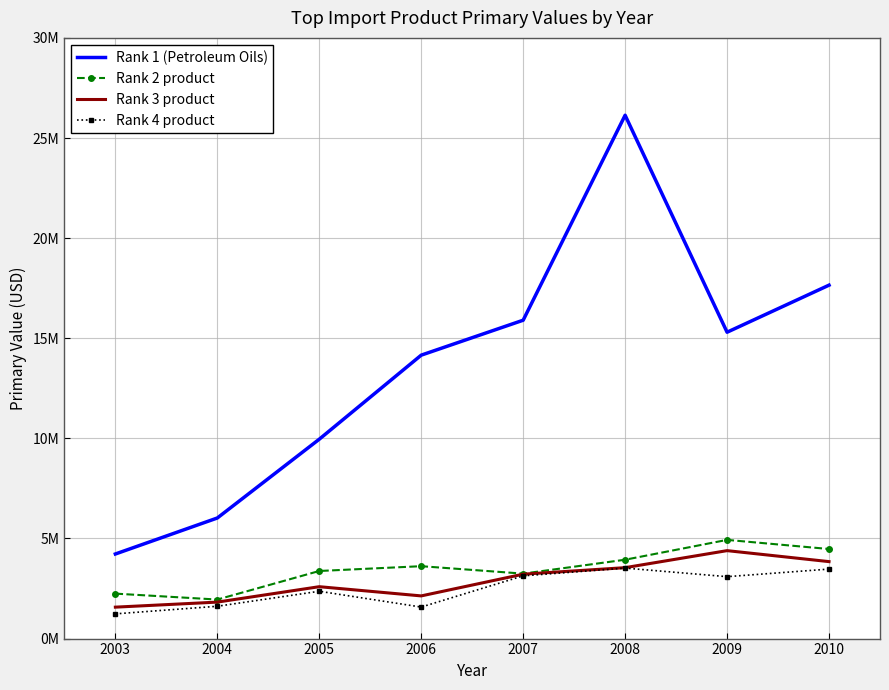

What are all the series names shown in the legend?

Rank 1 (Petroleum Oils), Rank 2 product, Rank 3 product, Rank 4 product